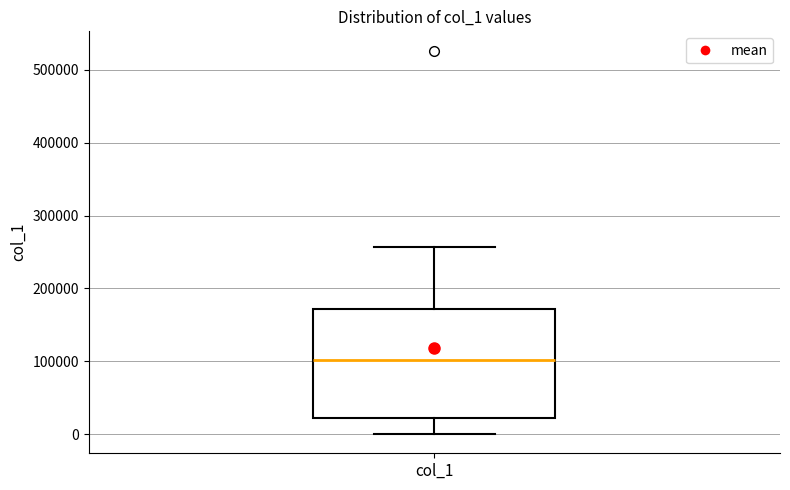

Where does the lower whisker of the box for col_1 end on the y-axis? The values are not printed on the chart, so give them approximately, as read against the axis.

0